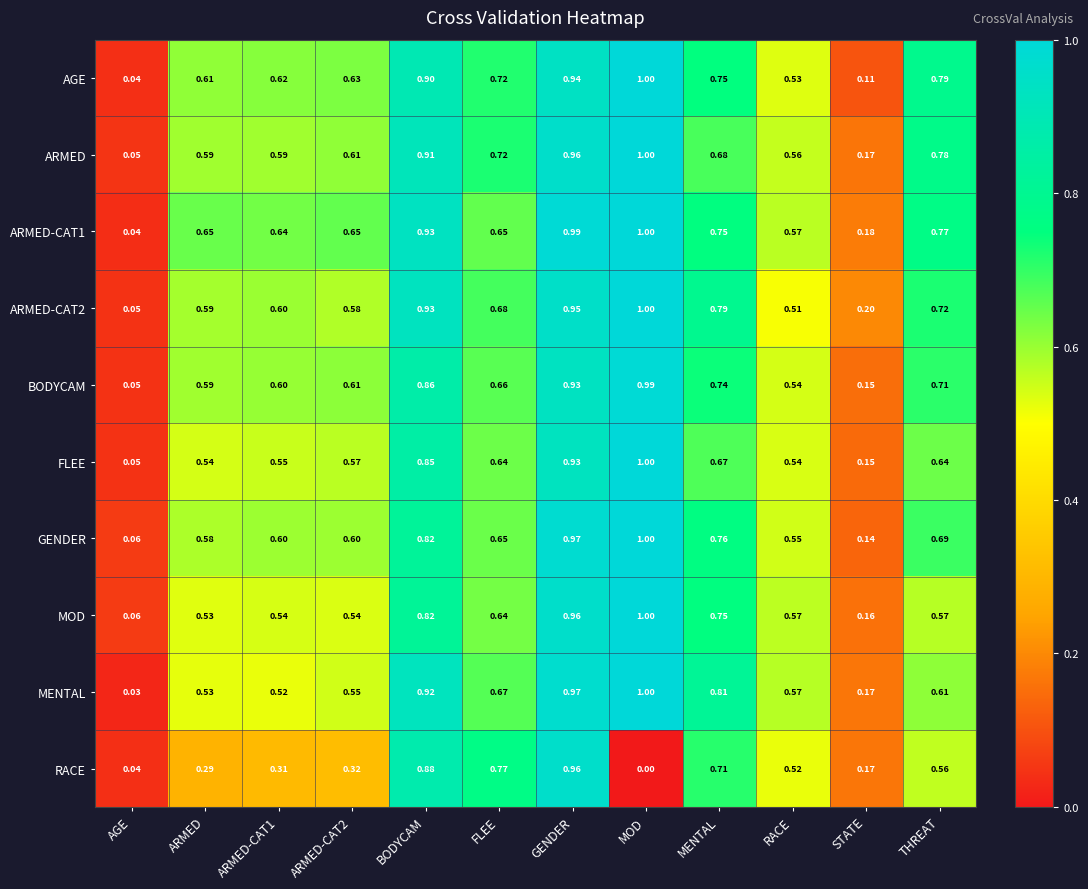

Which label corresponds to the largest value in the chart?

MOD